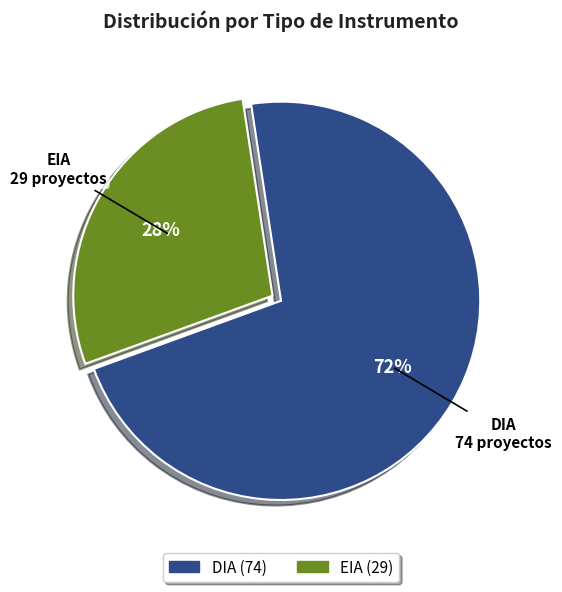

What is the ratio of the value at DIA to the value at EIA?

2.6